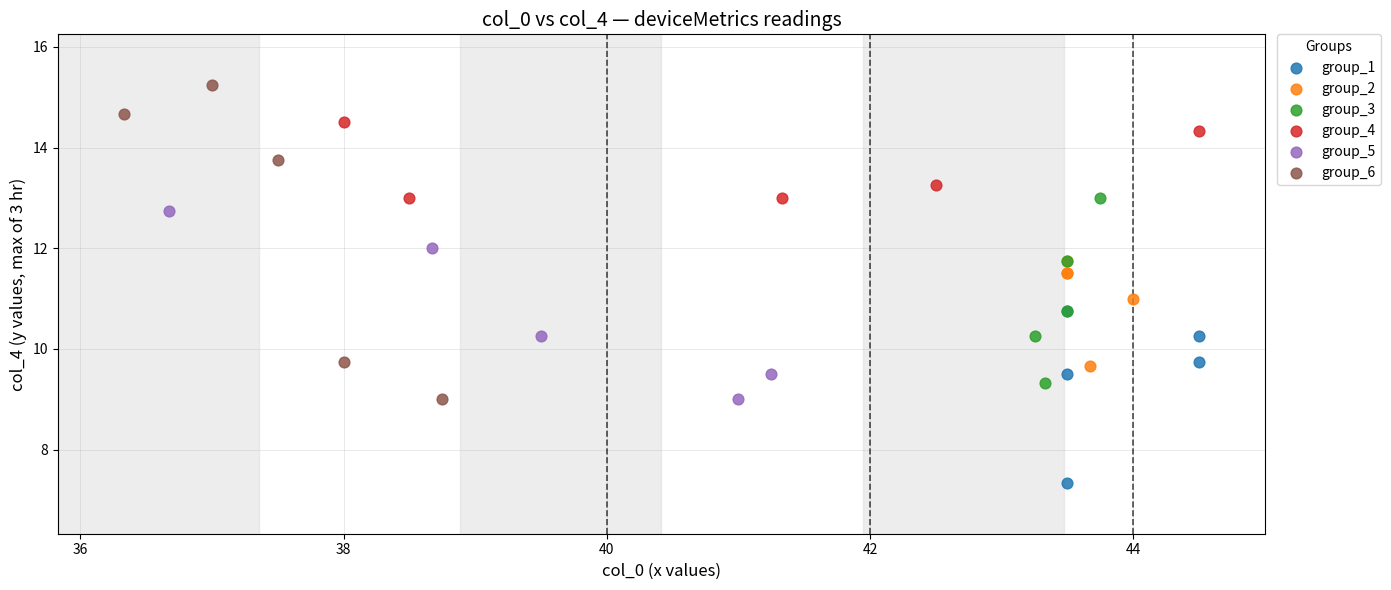

Which series reaches the minimum Y coordinate?

group_1